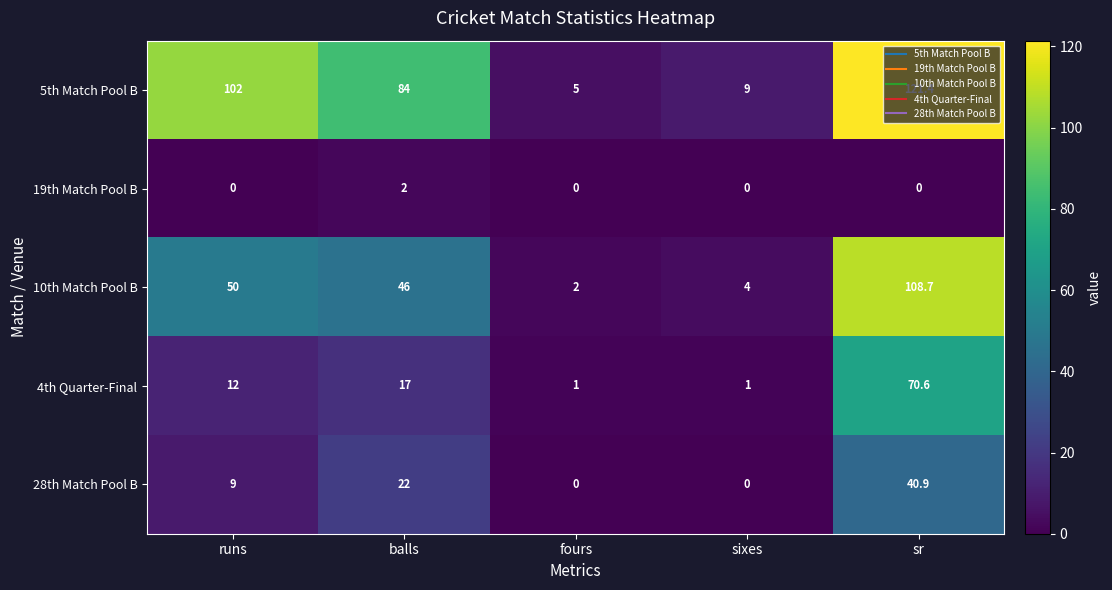

What is the difference between the 10th Match Pool B values at balls and sixes?

42.0